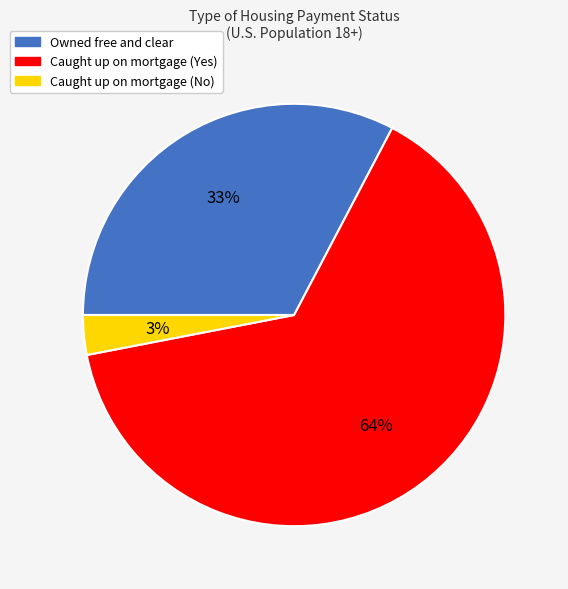

Approximately how many times larger is the value at Caught up on mortgage (No) compared to Owned free and clear?

0.1